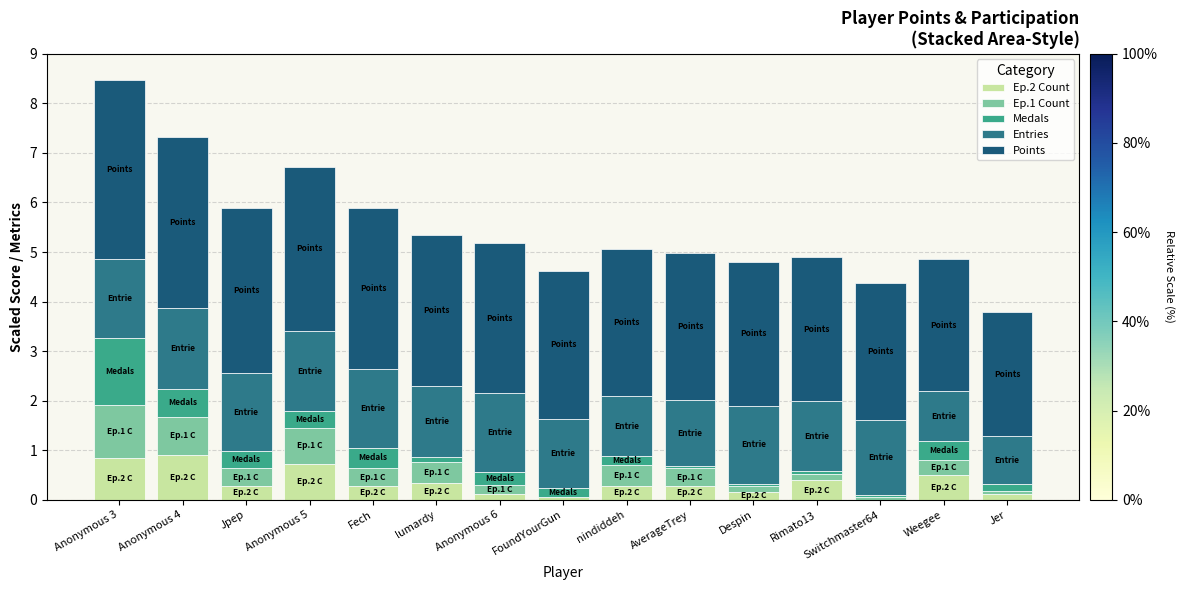

Count the number of data series in this chart.

5